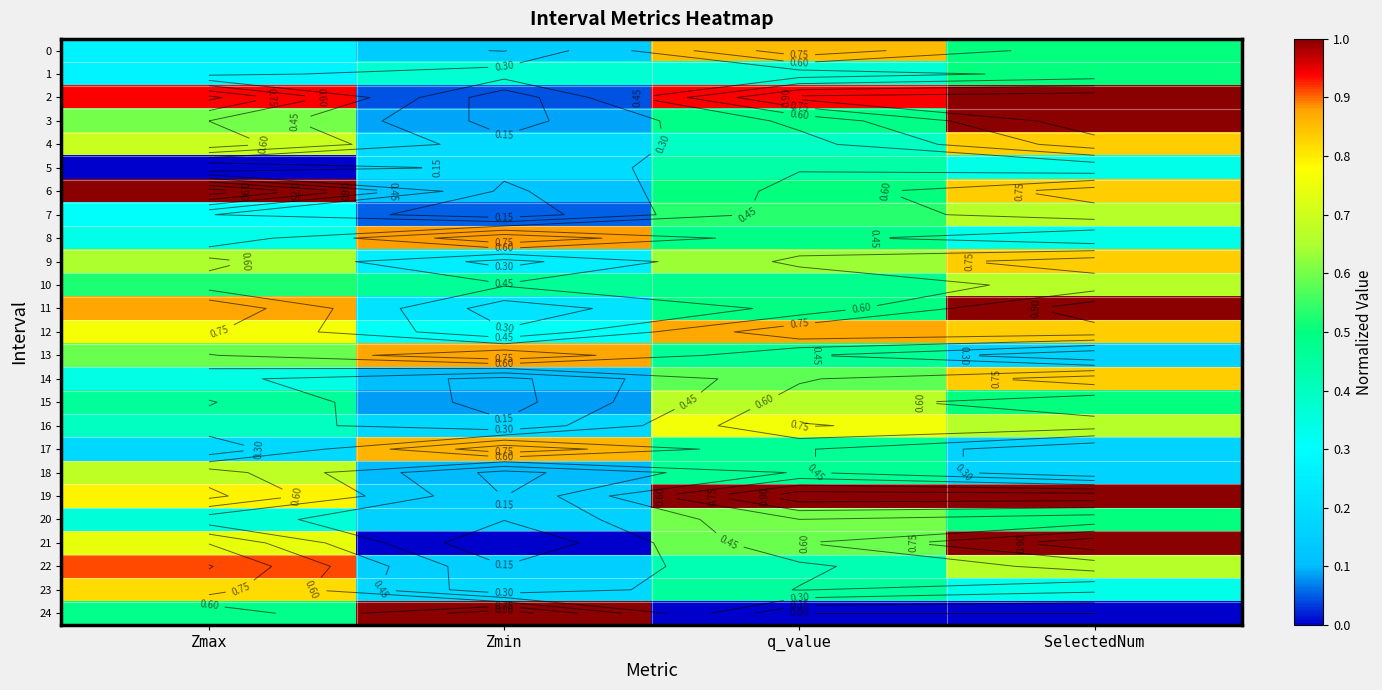

What is the spread (max minus min) of values at q_value?

1.0